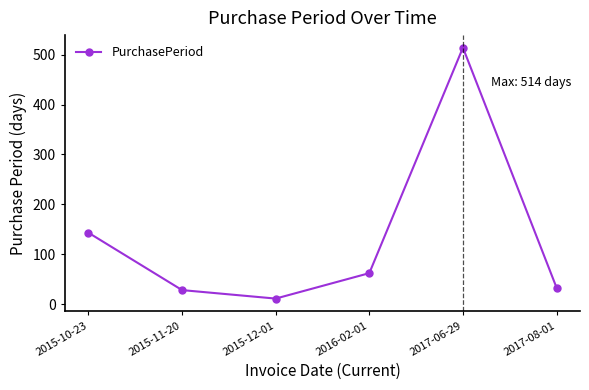

What position from the right is 2015-12-01?

4